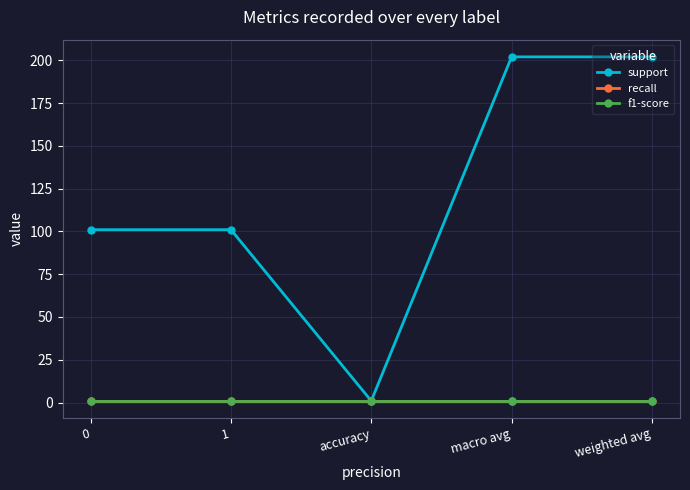

Is this an area chart (filled region under the line)?

No